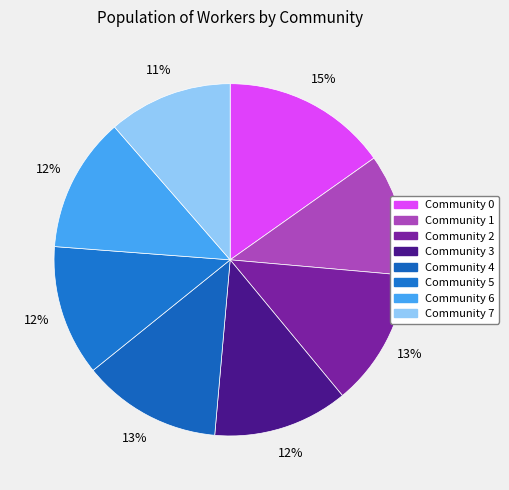

Combined, do Community 2 and Community 5 account for over 50%?

No